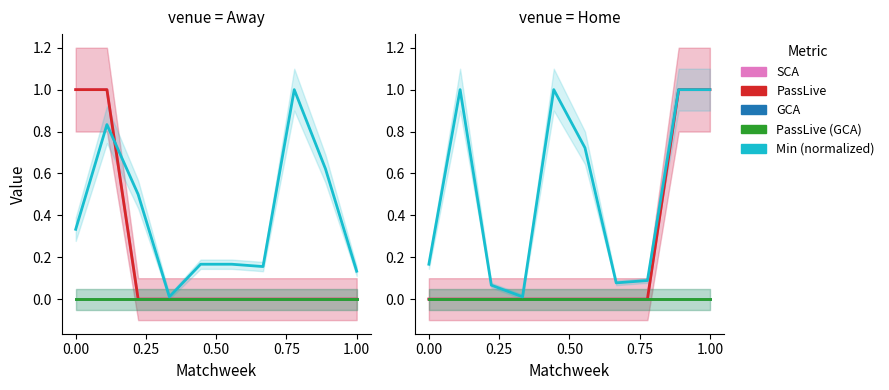

List the series in order of their peak value, highest first.

SCA, PassLive, Min, GCA, PassLive_GCA